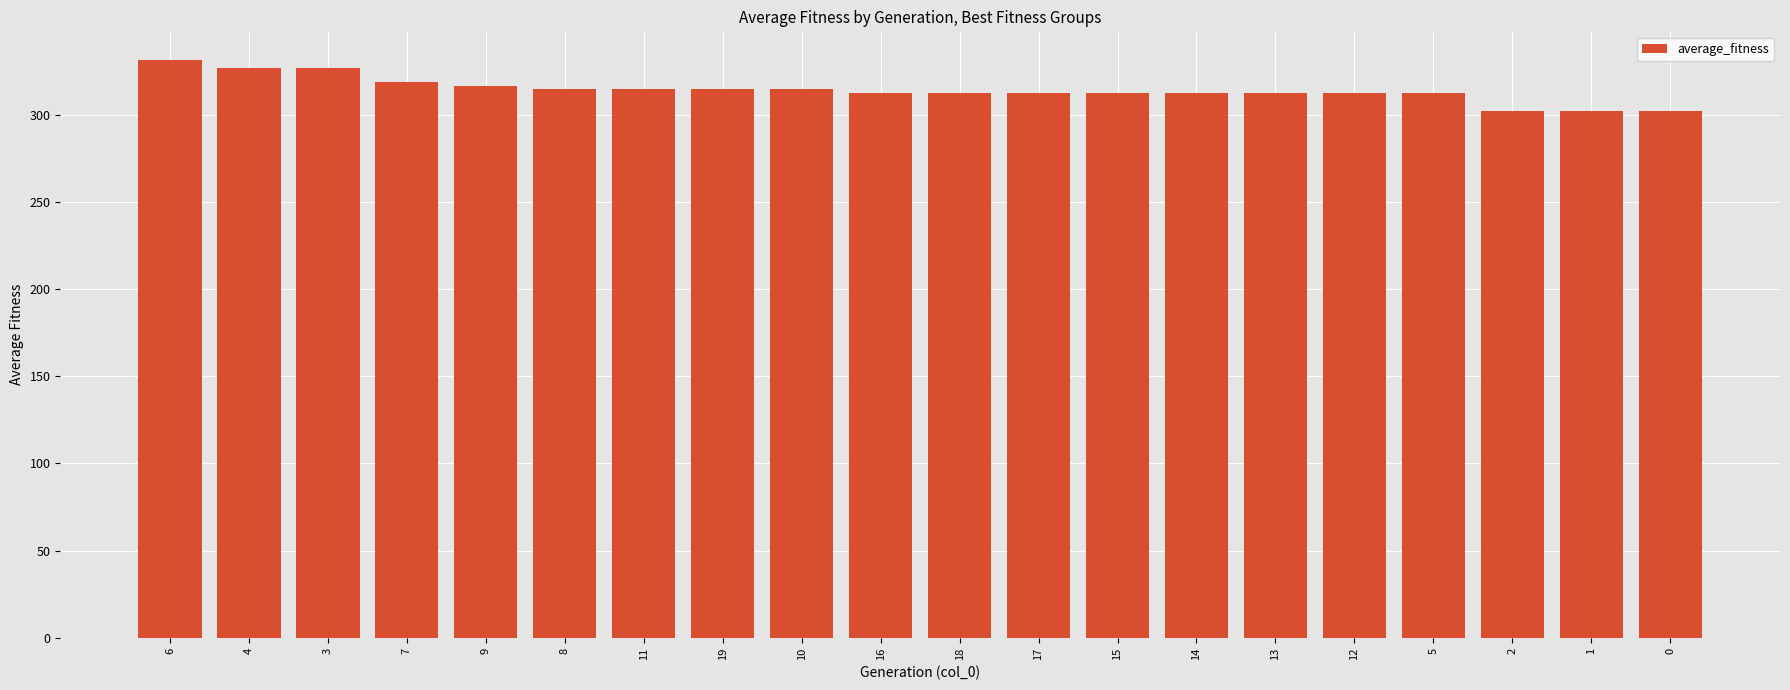

Reading right to left, transcribe all the data shown in this chart.

302.0	302.0	302.0	312.7	312.7	312.7	312.7	312.7	312.7	312.7	312.7	314.7	314.7	314.7	314.7	316.7	318.7	326.7	326.7	331.3